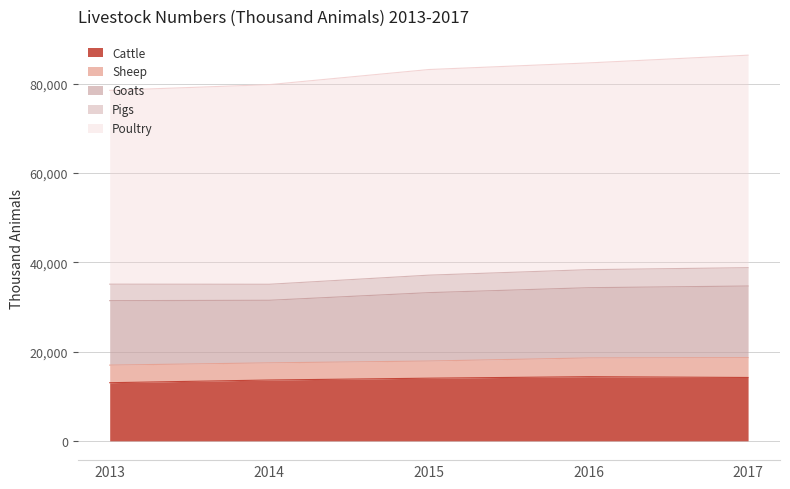

True or false: Poultry has more than 2 interior local peaks.

False